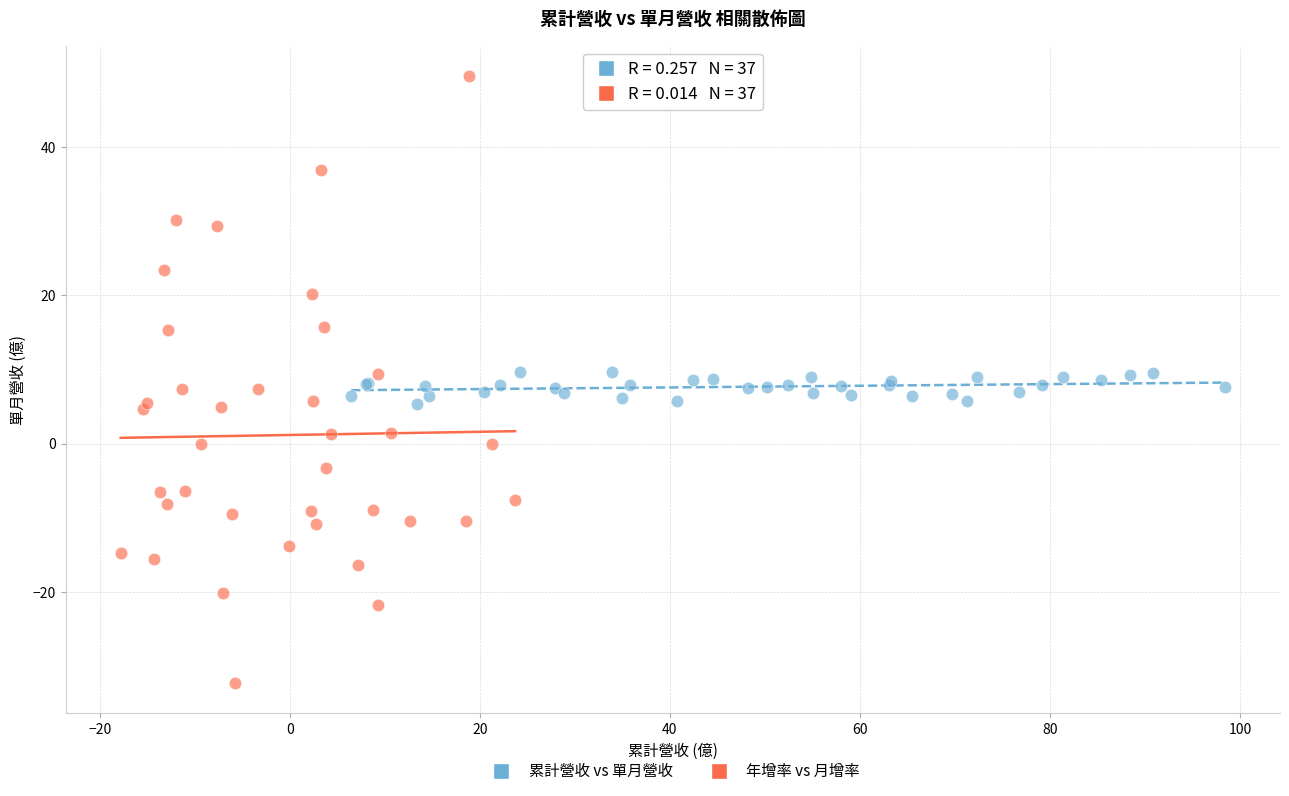

Which series reaches the minimum Y coordinate?

年增率 vs 月增率